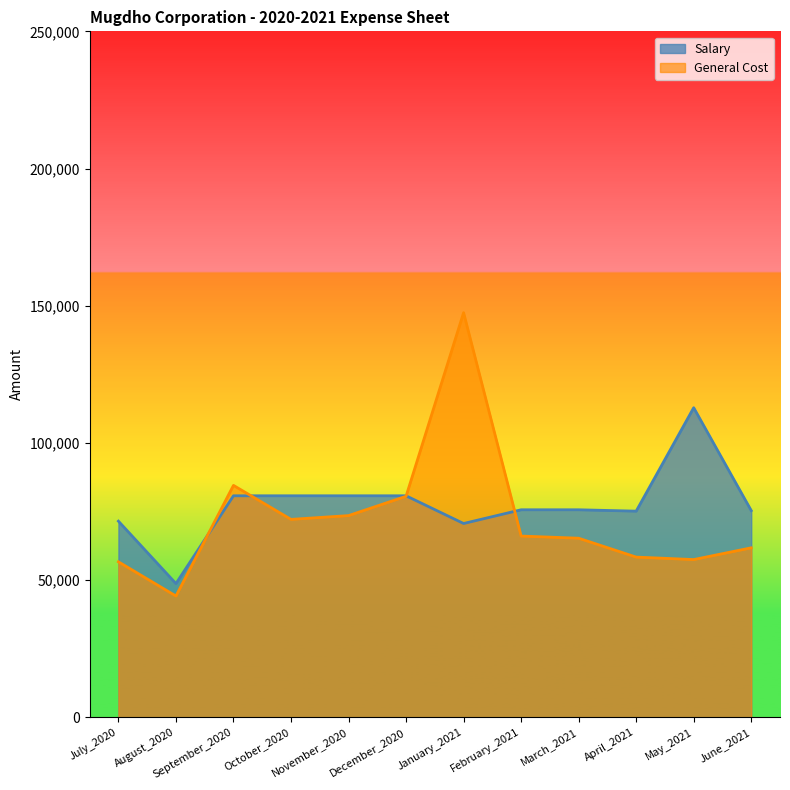

Rank the series by their maximum value, from lowest to highest.

Salary, General Cost